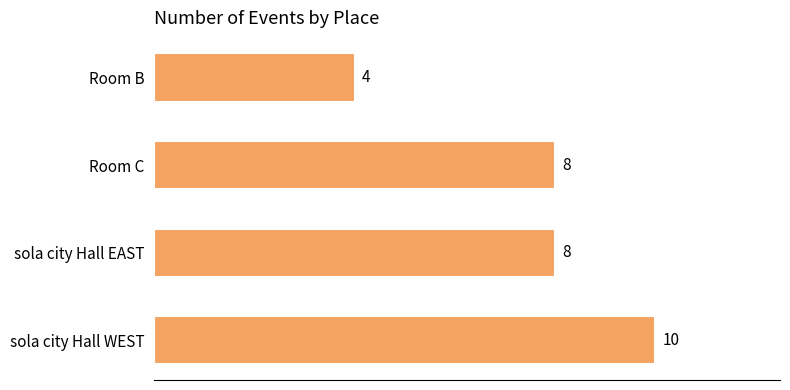

Does the chart contain any negative values?

No